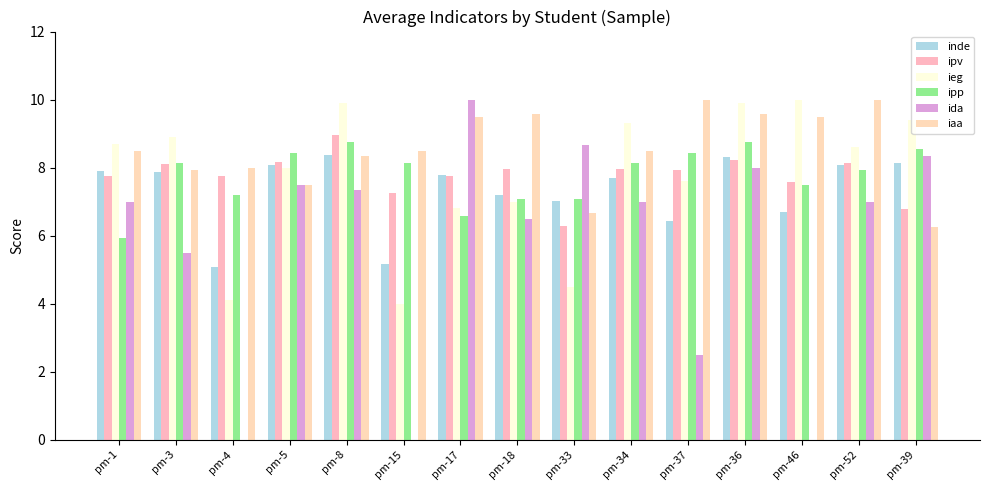

Between pm-3 and pm-46, which series saw the biggest shift?

ida